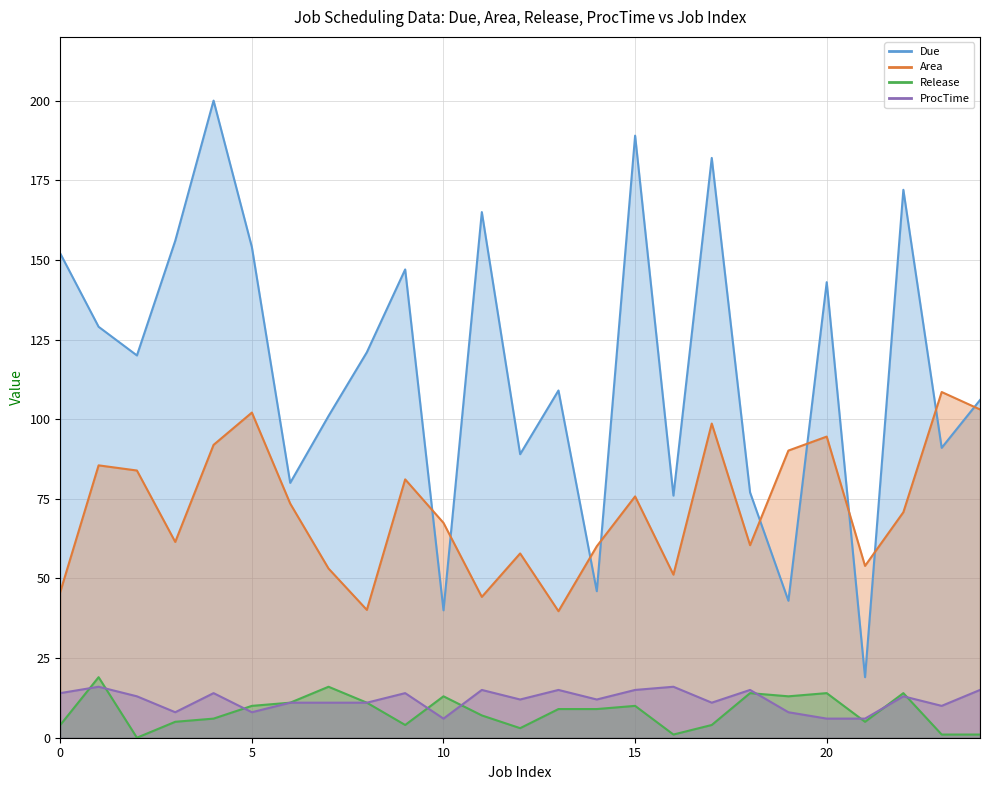

Is it true that Release equals 7.9 at 22?

False